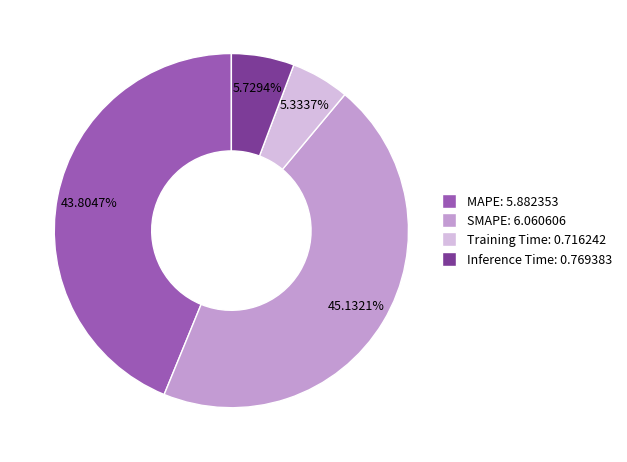

To the nearest percent, what is the difference between the SMAPE and Inference Time slice percentages?

39%